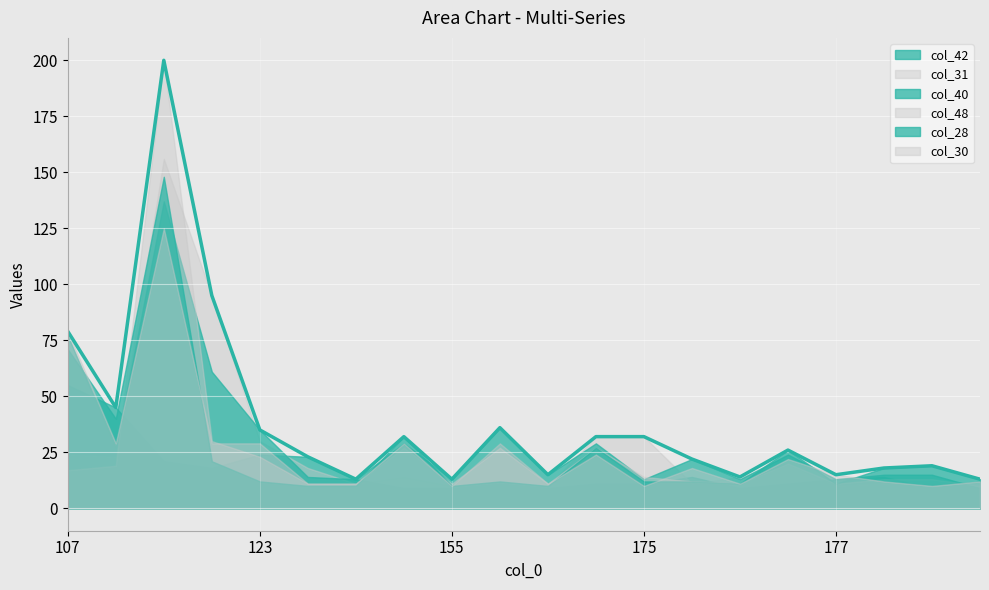

Which label corresponds to the largest value in the chart?

111